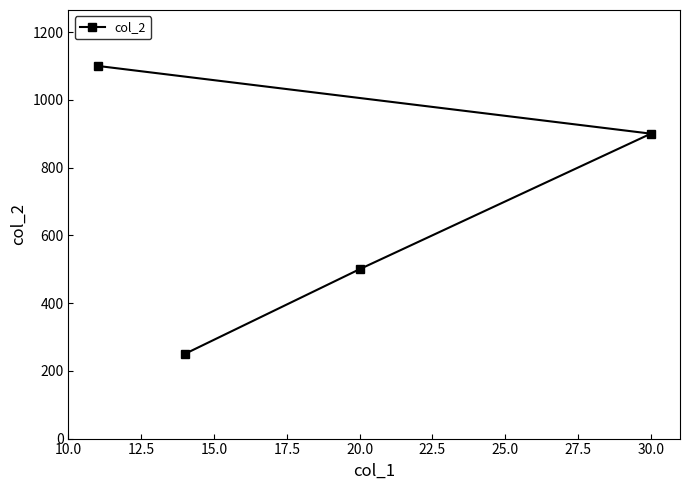

What is the difference between the maximum and minimum values?

850